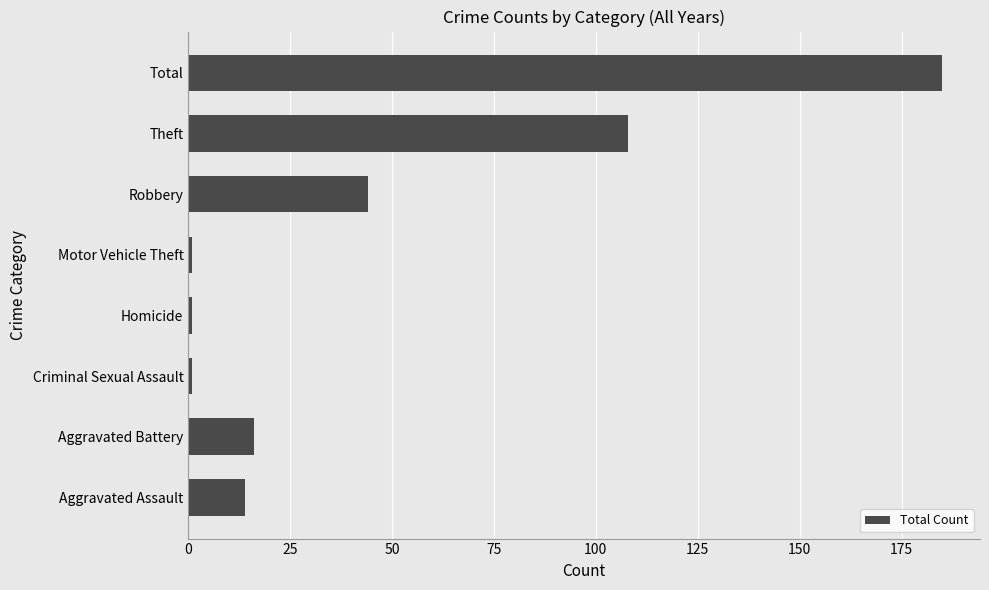

What is the average value?

46